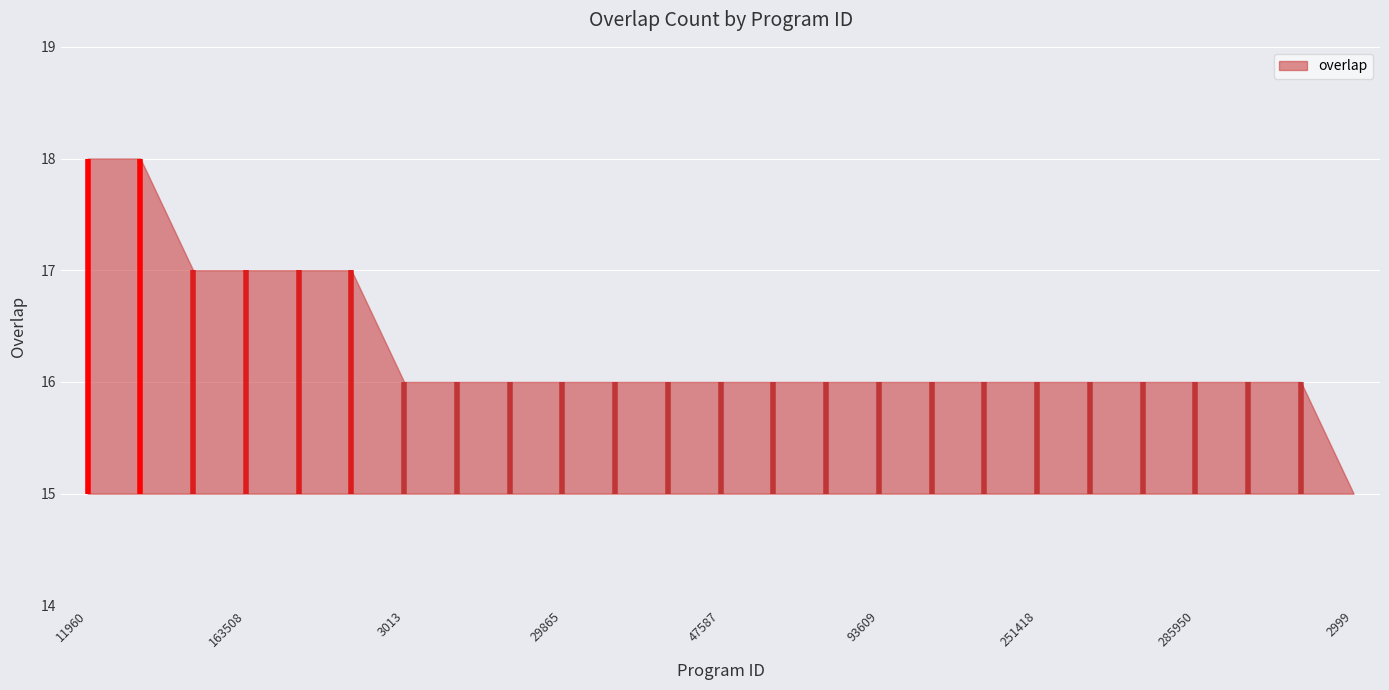

List the labels in order of value, smallest first.

2999, 3013, 4047, 8646, 29865, 33160, 33163, 47587, 60065, 63212, 93609, 243302, 248183, 251418, 256493, 266542, 285950, 288425, 304487, 133578, 163508, 242429, 341866, 11960, 141259